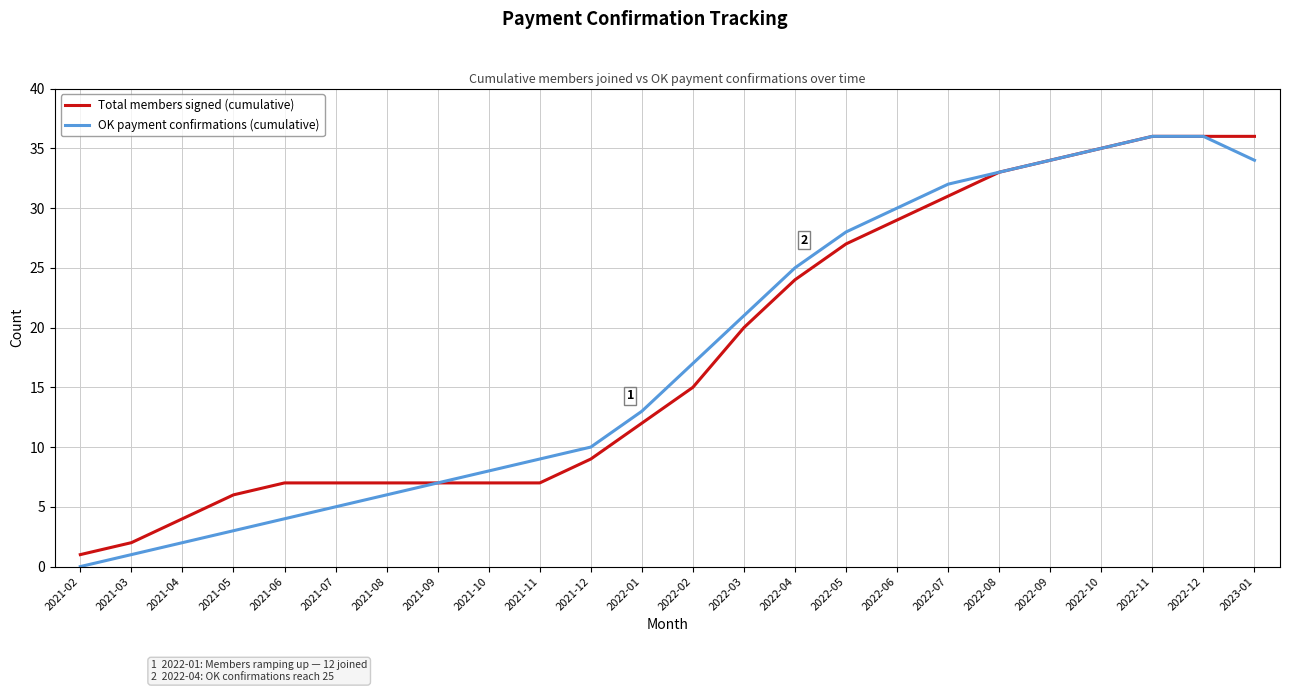

Between 2021-09 and 2022-02, which series saw the biggest shift?

OK payment confirmations (cumulative)